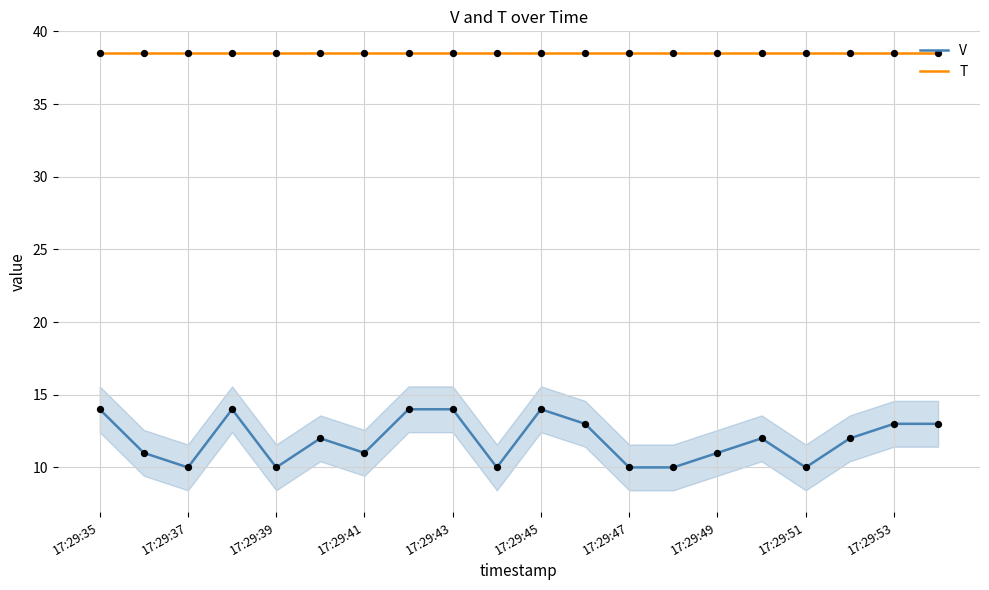

Which series has the largest total across all categories?

T